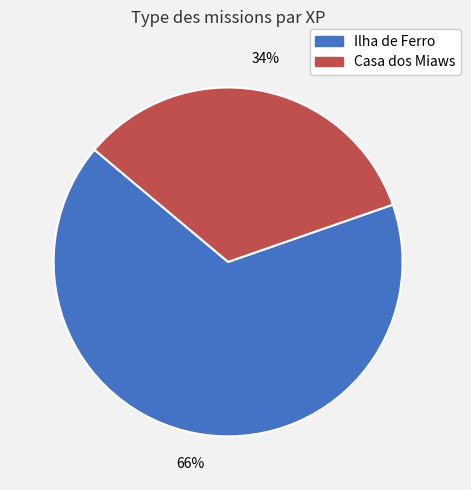

To the nearest percent, what is the combined percentage of Casa dos Miaws and Ilha de Ferro?

100%